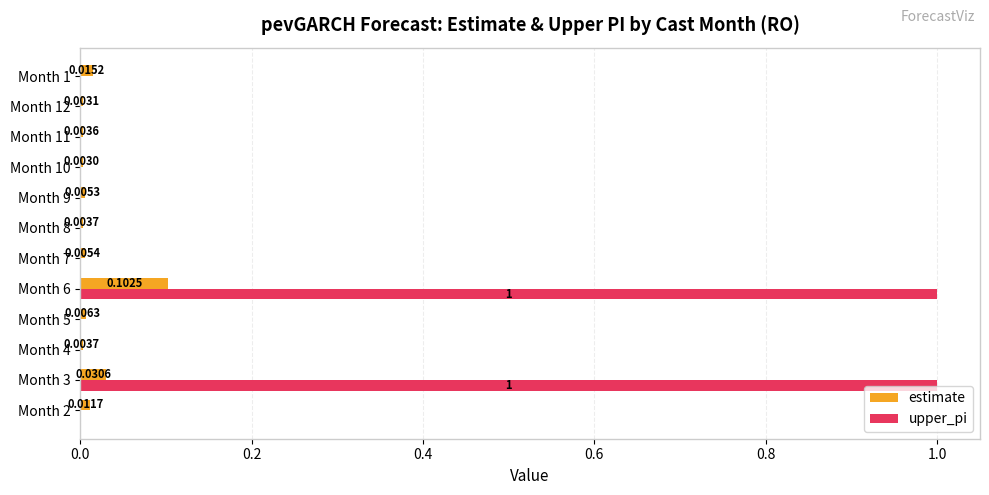

At which category is the sum across all series the highest?

Month 6